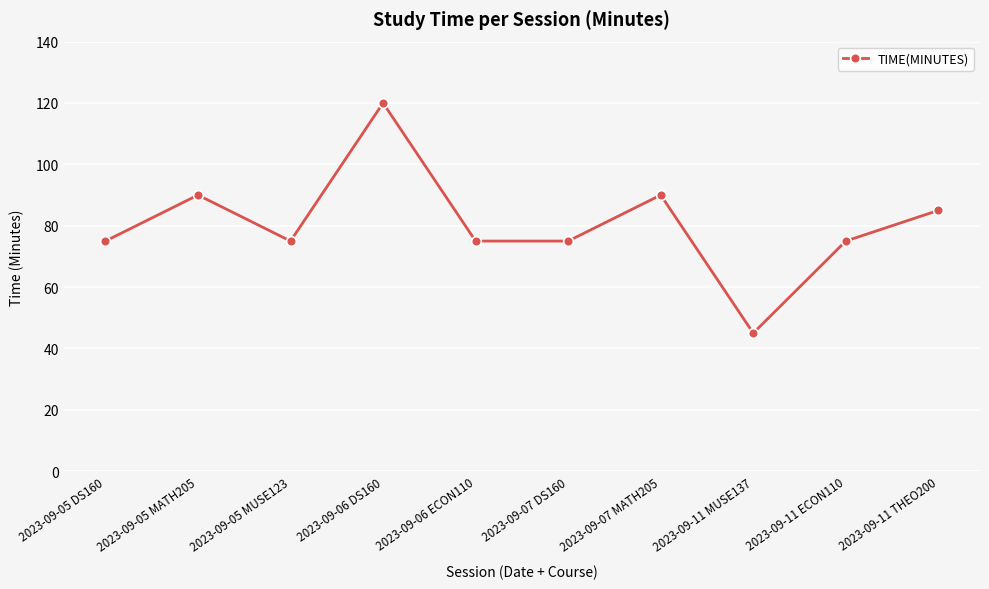

How many interior local peaks (higher than both neighbors) does the data have?

3